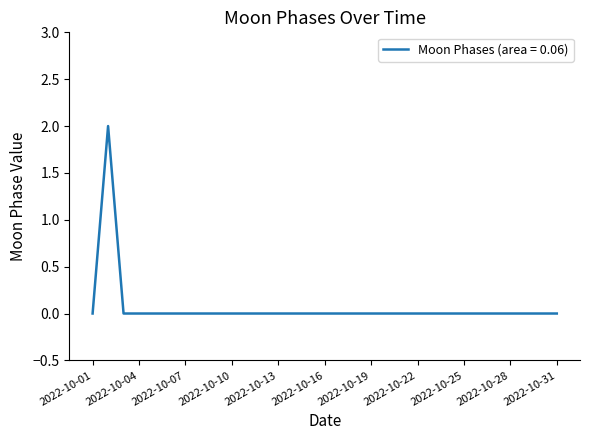

How many lines are shown in the chart?

1